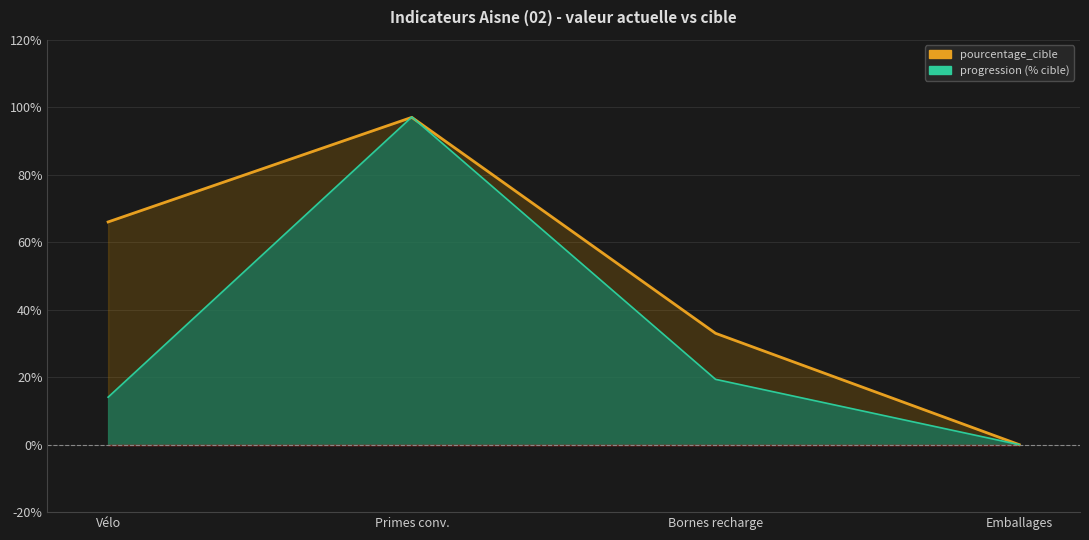

What is the value of the progression (% cible) point at the 2nd from the left?

97.1